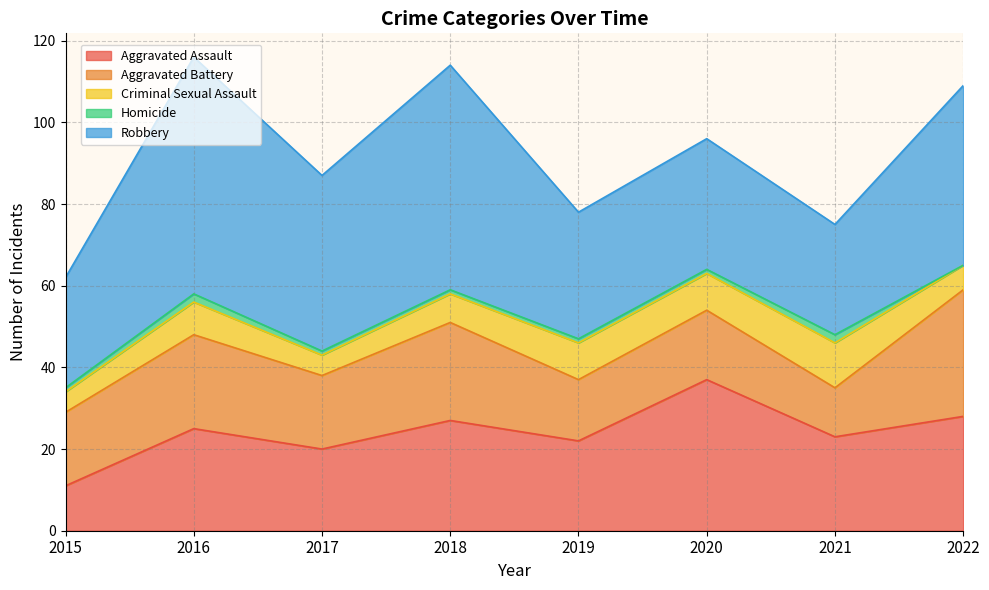

How many intersections are there between Aggravated Assault and Aggravated Battery?

2